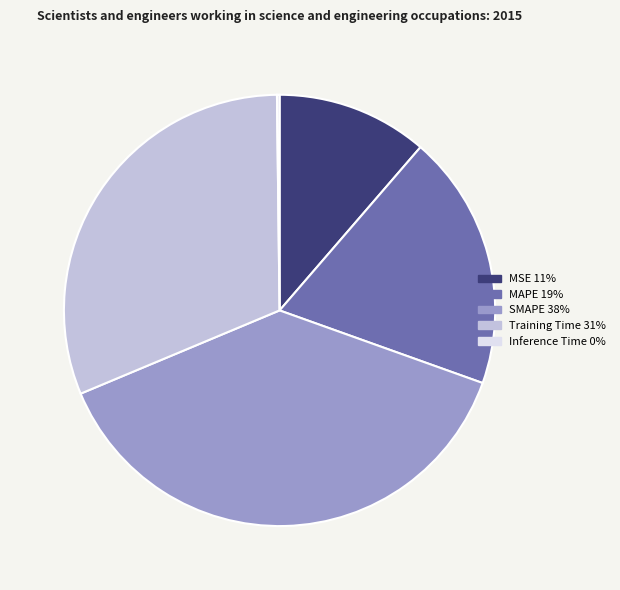

Is there any slice that represents more than half of the pie?

No